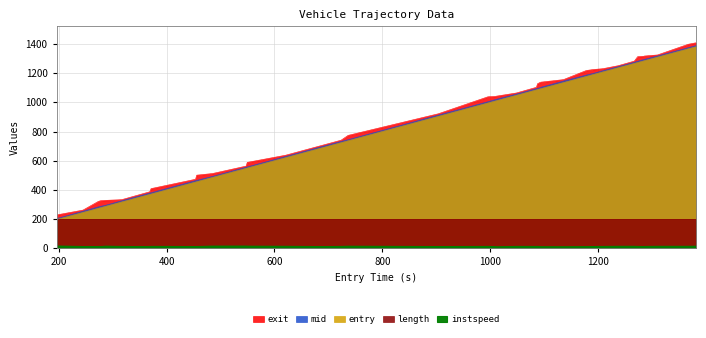

Reading left to right, extract all data points from this chart.

instspeed: 15.3	11.7	11.6	12.1	11.2	14.1	12.0	11.1	12.6	11.5	11.6	14.6	14.8	14.1	13.2	11.3	12.5	13.8	11.5	12.4	10.6	9.7	12.6	12.2	12.7	11.7	11.2	10.3	10.1	10.9	11.6	12.3	13.2	13.3	12.3	11.8	12.2	13.2	13.2	14.1
mid: 203.2	253.6	283.5	285.3	287.1	294.2	325.2	378.2	380.1	463.3	465.2	492.5	555.3	557.5	629.0	698.1	732.5	744.0	912.5	1004.4	1019.5	1021.4	1056.6	1094.3	1096.2	1098.3	1100.2	1103.3	1146.3	1187.2	1198.4	1217.1	1244.5	1275.2	1282.0	1293.5	1295.3	1318.2	1375.3	1389.4
exit: 228.1	261.3	321.0	323.5	326.0	328.0	332.8	387.1	408.5	472.9	500.9	512.2	563.1	588.6	637.8	706.2	741.0	773.8	921.7	1038.3	1040.8	1042.8	1064.2	1103.4	1128.5	1131.4	1135.7	1138.8	1156.0	1218.4	1225.1	1231.1	1251.3	1283.0	1313.4	1315.9	1318.0	1325.2	1398.6	1408.9
entry: 196.1	245.1	273.7	275.8	277.8	286.6	316.8	369.0	371.2	453.8	455.9	485.2	547.5	549.7	620.9	689.1	723.7	736.6	903.5	995.7	1009.6	1011.6	1048.2	1085.6	1087.8	1089.7	1091.6	1093.7	1135.7	1178.0	1190.5	1208.9	1237.0	1267.2	1273.3	1284.3	1286.1	1310.1	1367.1	1381.7